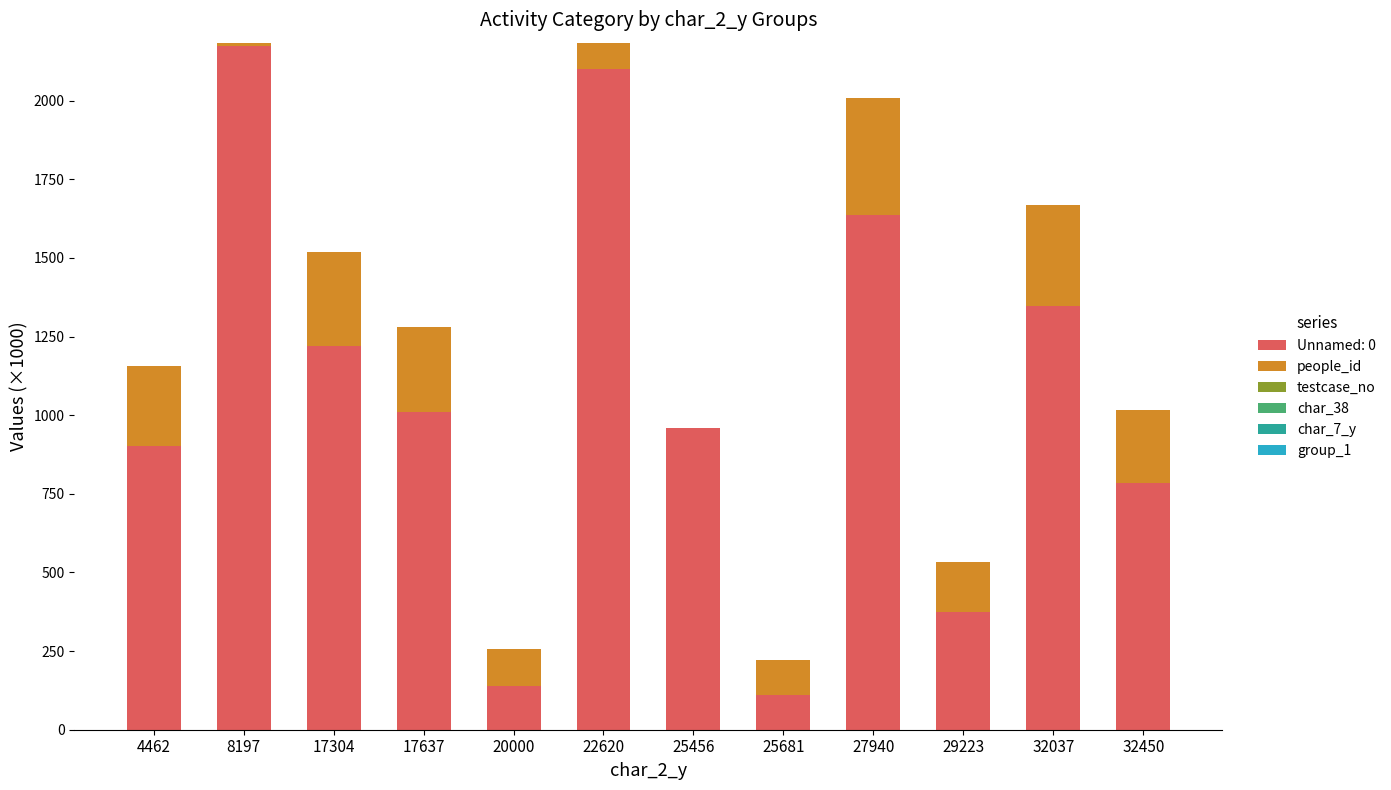

What is the highest value of the Unnamed: 0 series?

2173.3